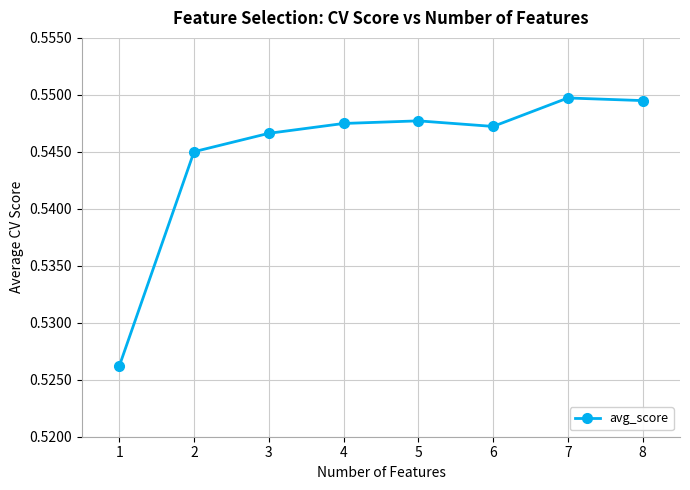

Between 2 and 7, which is larger?

7